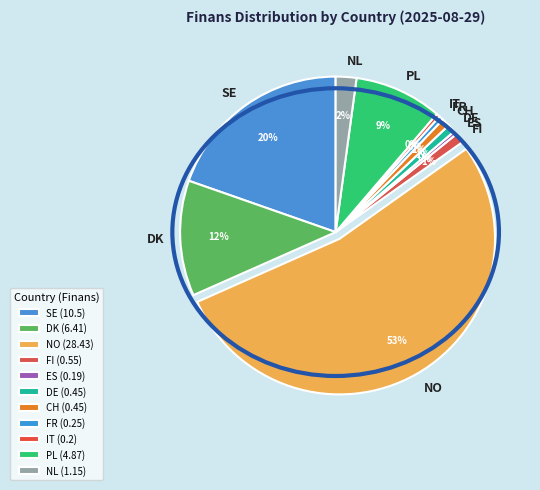

Is it true that IT is 6% of the pie?

False